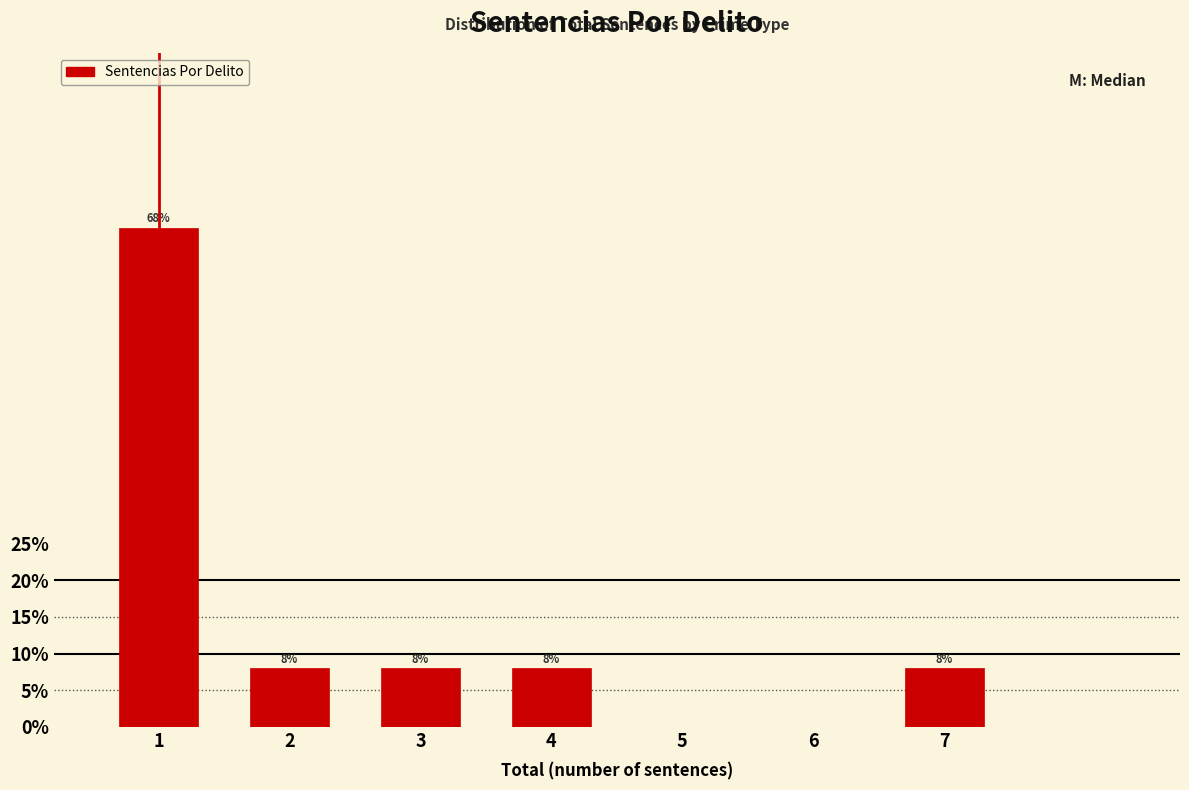

Reading left to right, extract all data points from this chart.

1=68	2=8	3=8	4=8	5=0	6=0	7=8